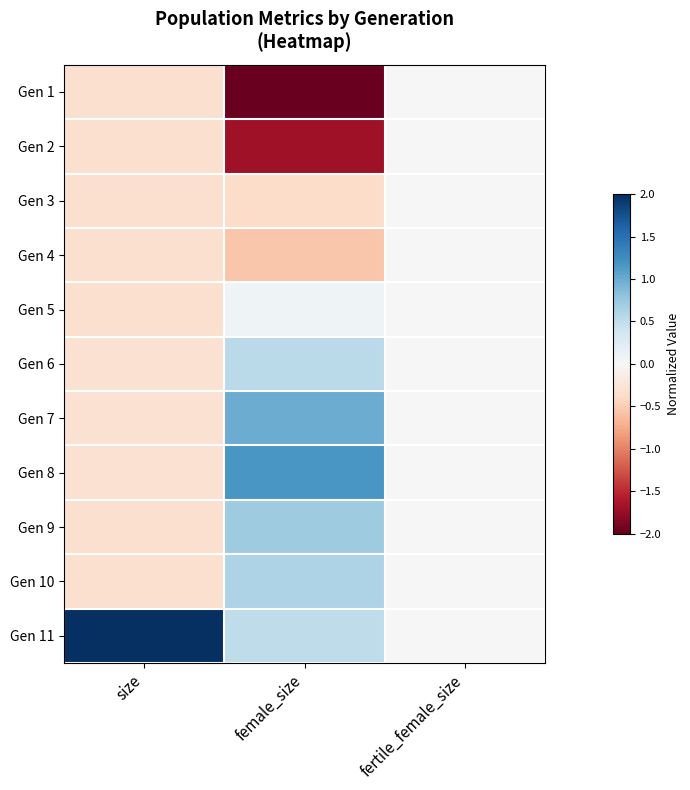

Which category has the highest value across all series?

size